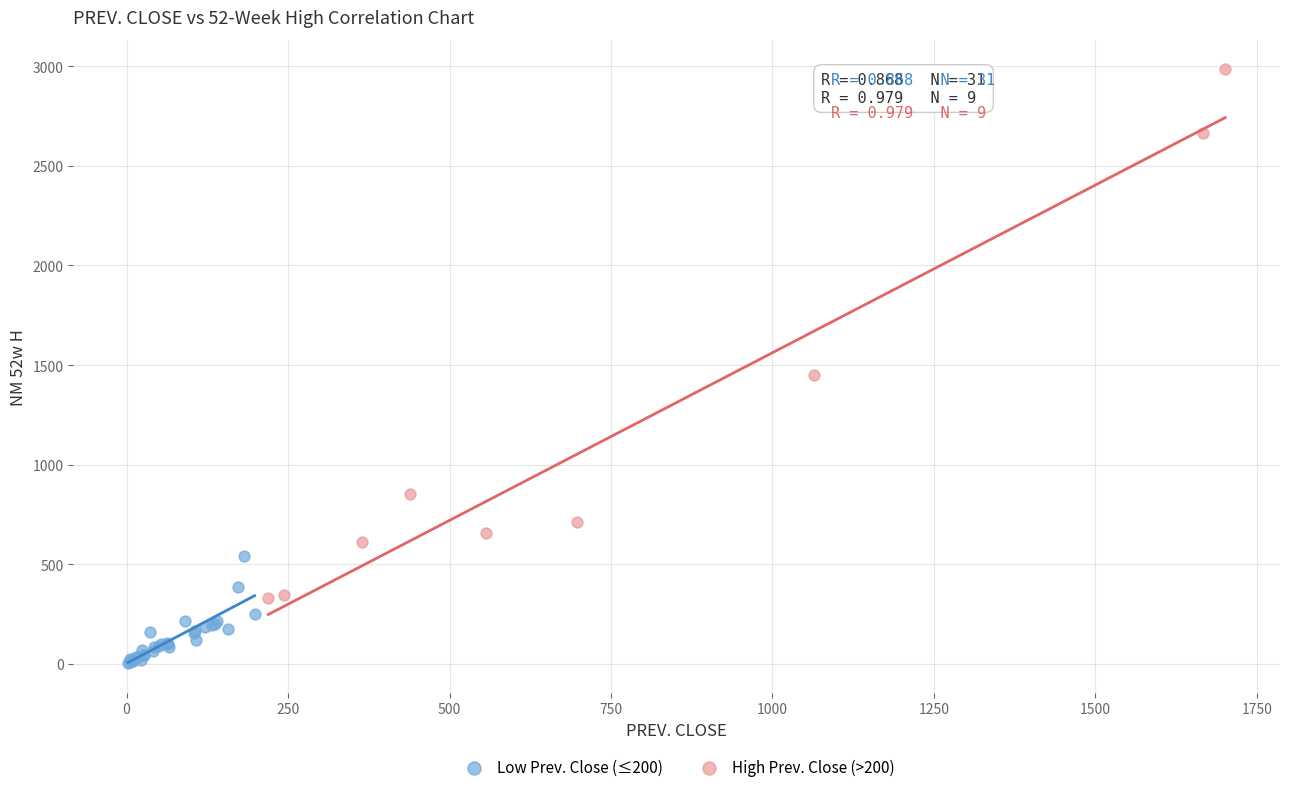

Which series contains the lowest Y value?

Low Prev. Close (≤200)